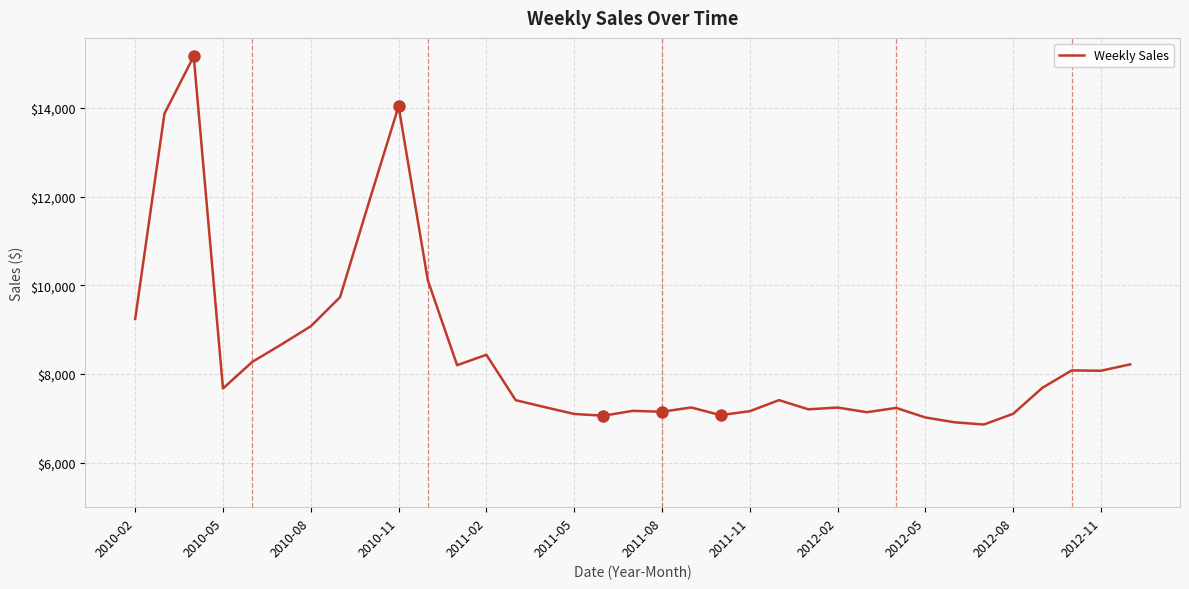

What is the greatest value displayed?

15167.2